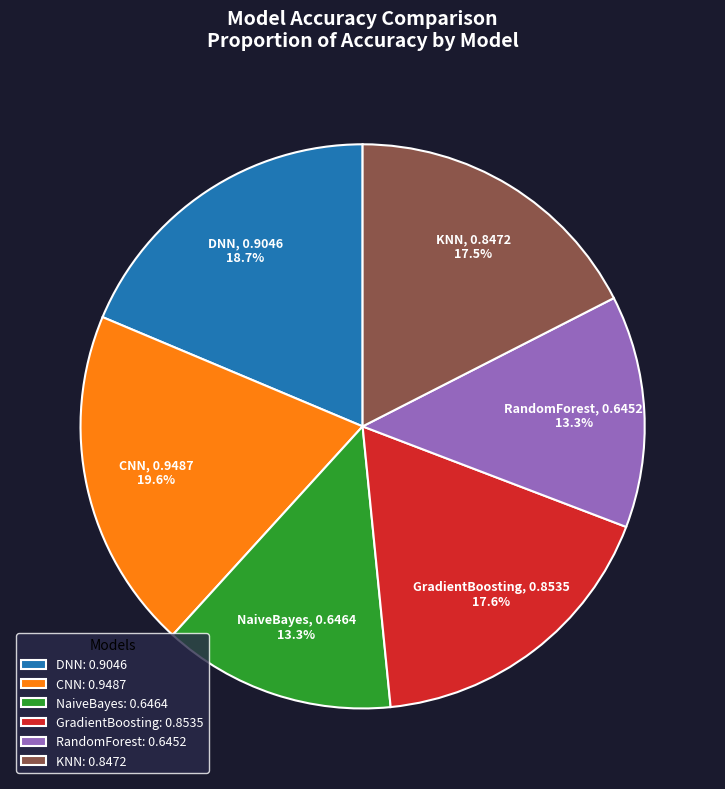

Is there any slice that represents more than half of the pie?

No